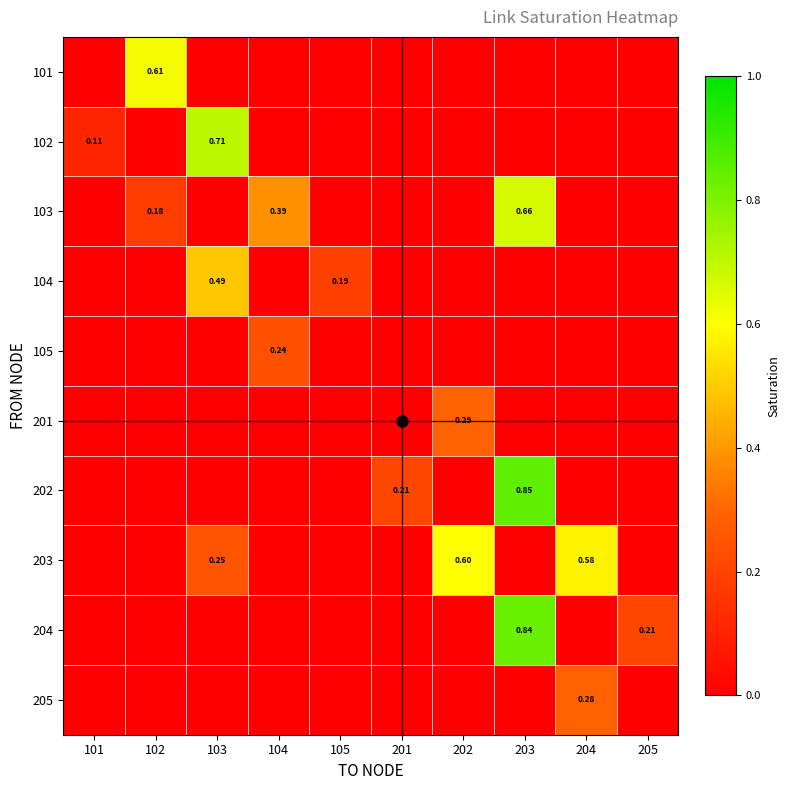

What is the sum of all 203 values?

1.4